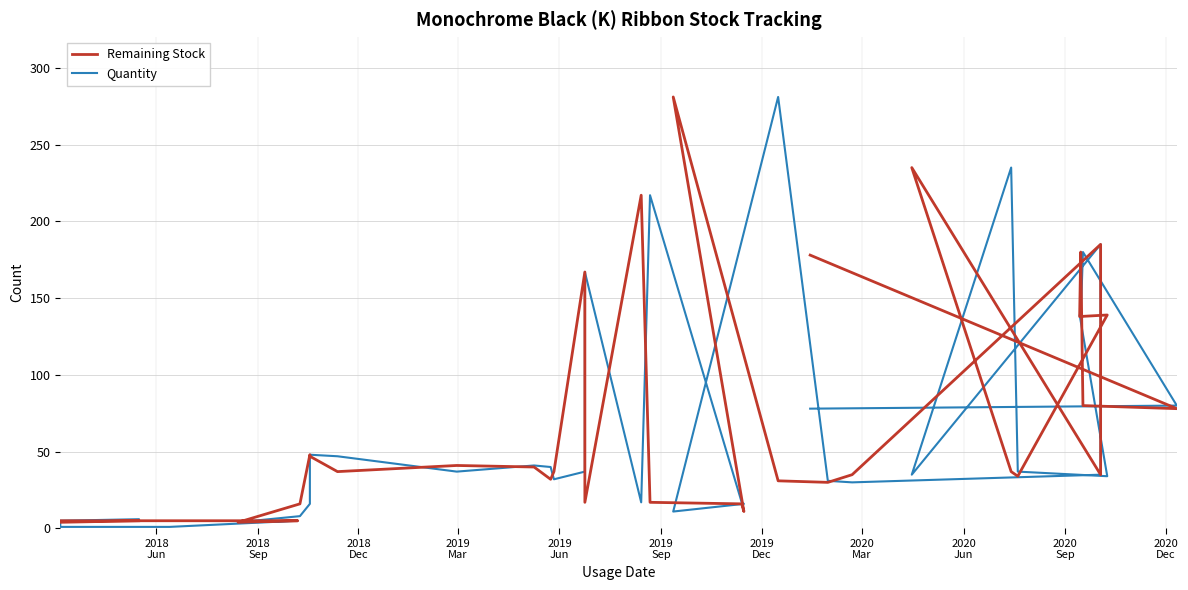

How many categories are shown in the chart?

35